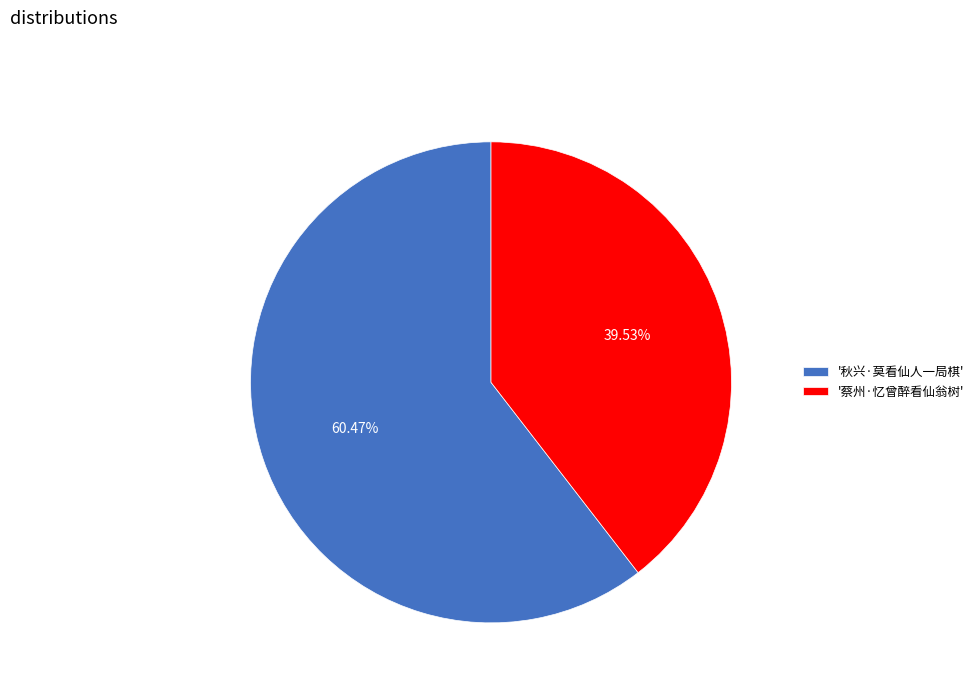

What is the ratio of the value at '蔡州·忆曾醉看仙翁树' to the value at '秋兴·莫看仙人一局棋'?

0.7